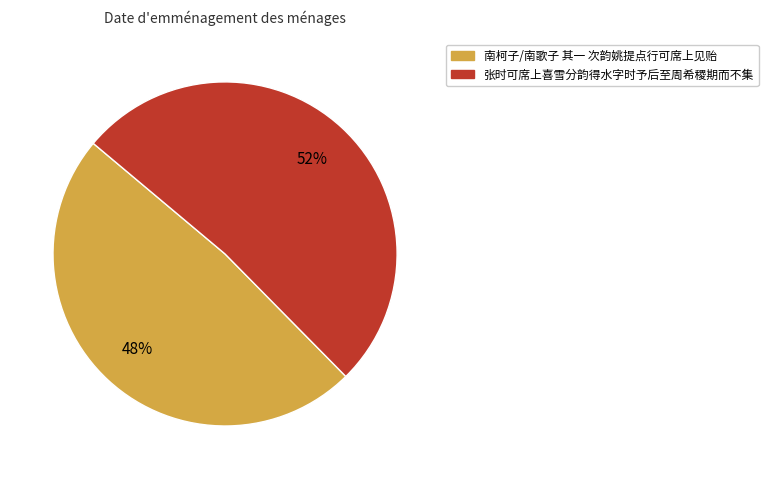

Does 张时可席上喜雪分韵得水字时予后至周希稷期而不集 account for over 50% of the chart?

Yes